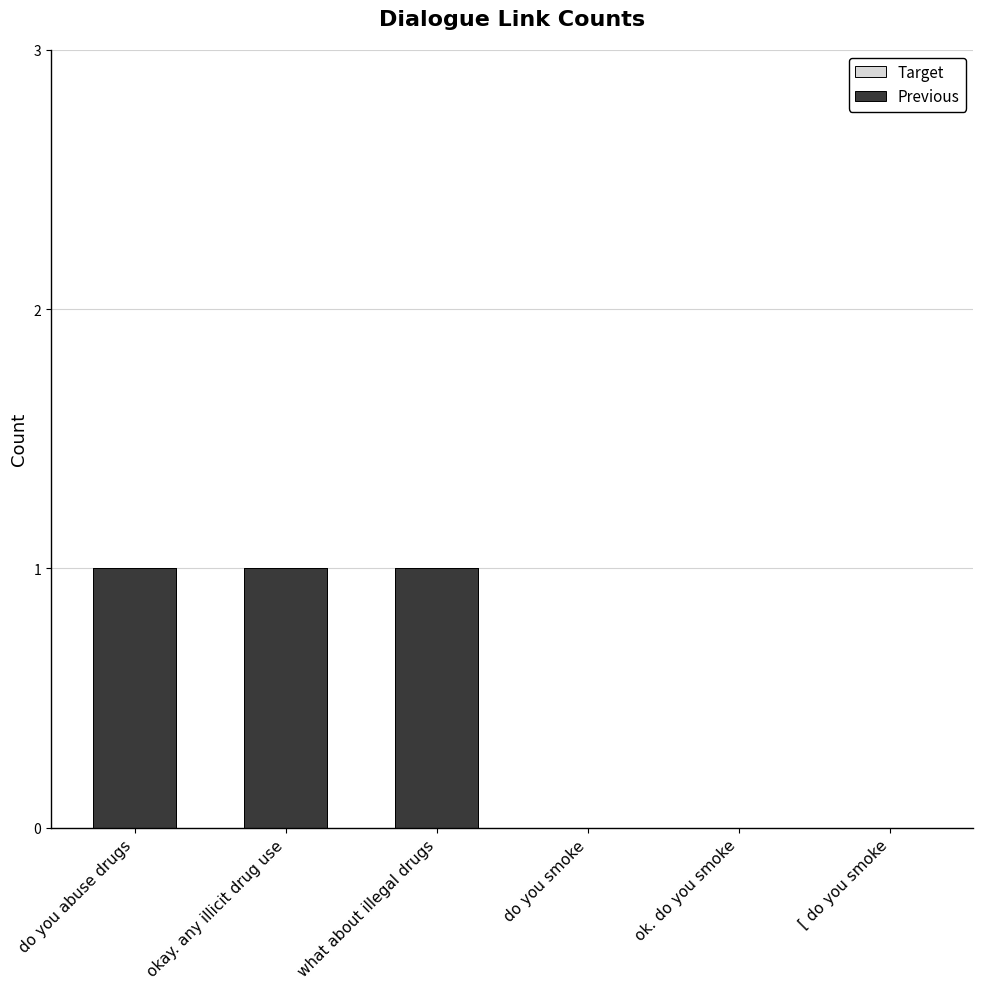

Which has a higher value, ok. do you smoke or do you smoke?

ok. do you smoke